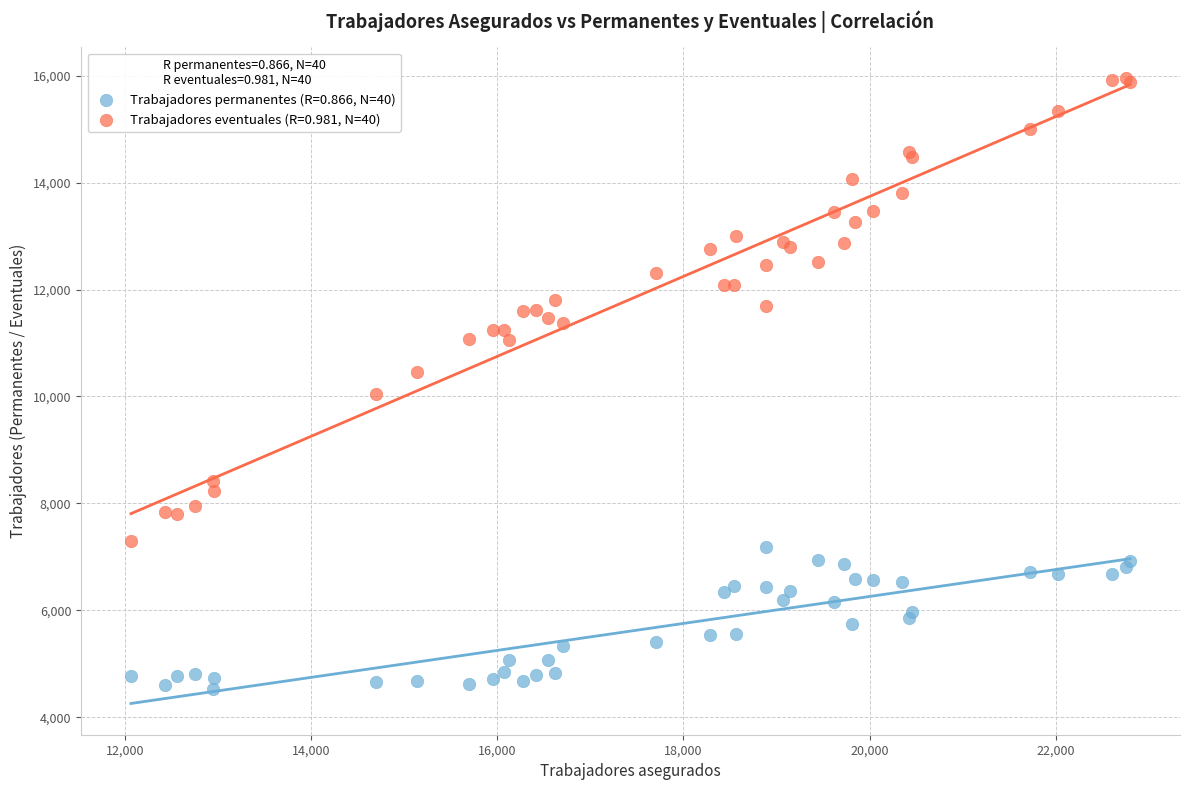

Which series reaches the minimum Y coordinate?

Trabajadores permanentes (R=0.866, N=40)